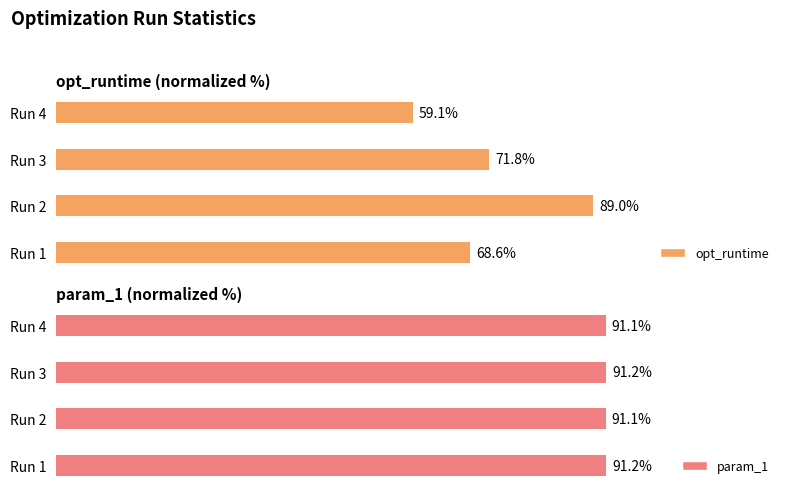

At which label is opt_runtime closest to 74?

Run 3